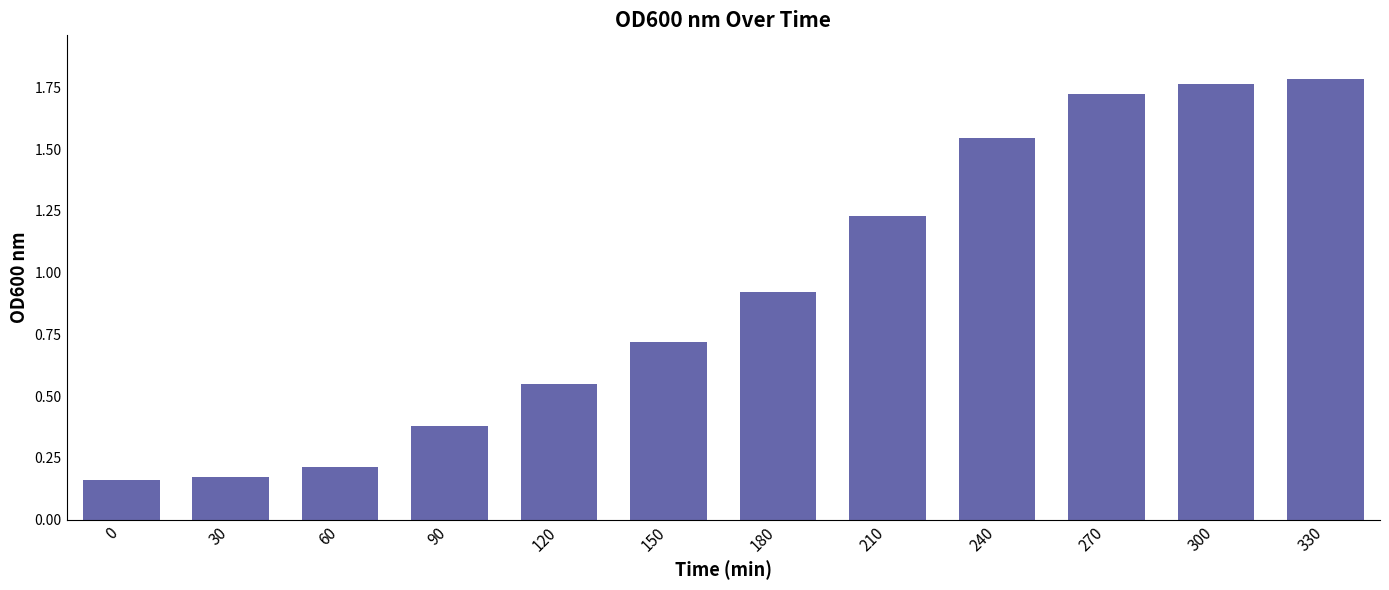

What is the difference between the values at 30 and 240?

1.4